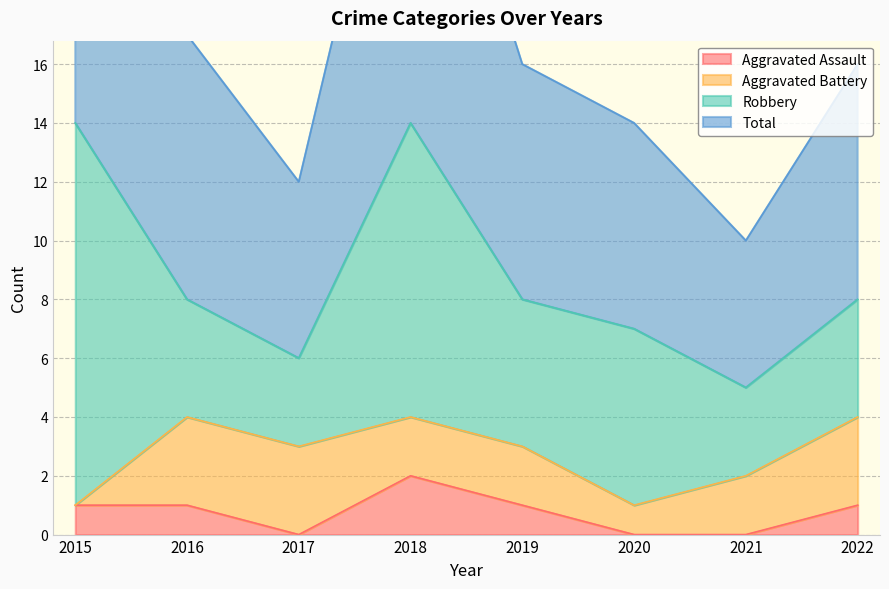

True or false: Total has a value of 12 at 2017.

True